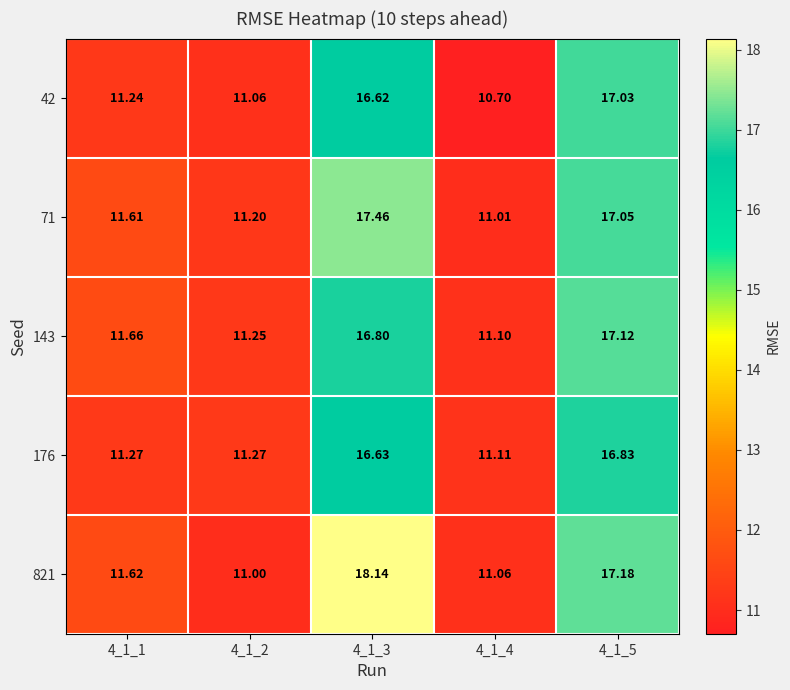

What is the smallest value displayed?

10.7